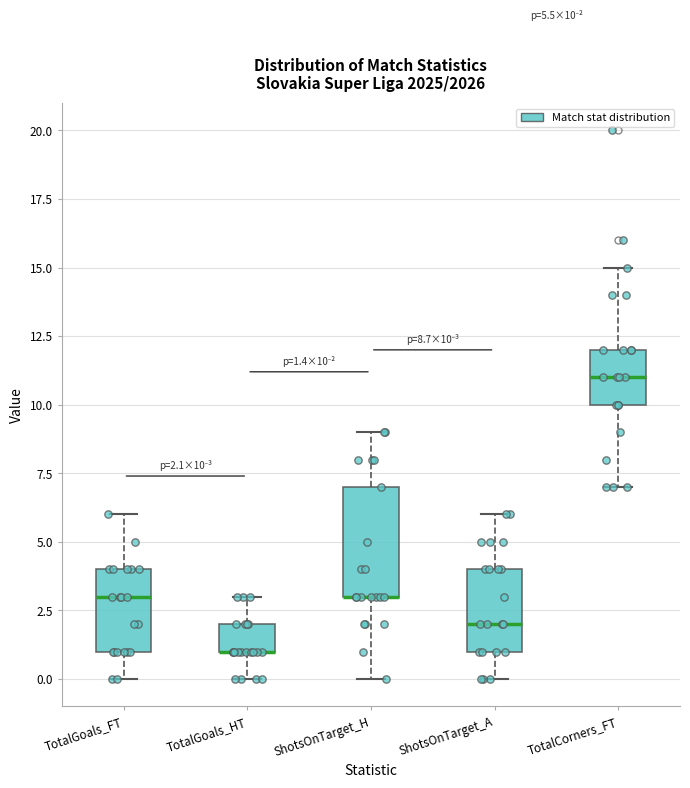

Which box is the tallest, from its lower edge to its upper edge?

ShotsOnTarget_H